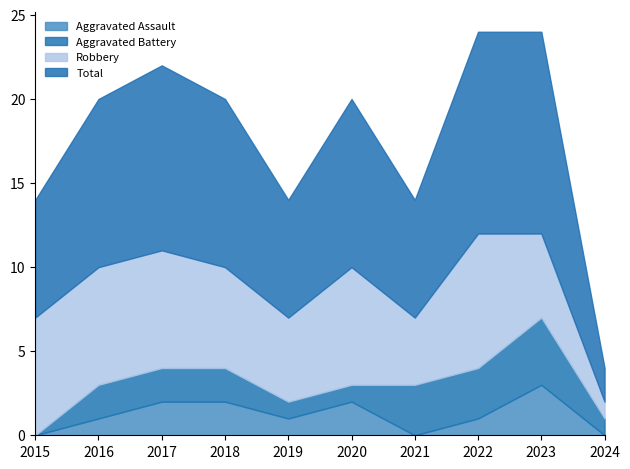

How many interior local peaks does the Aggravated Battery series have?

1